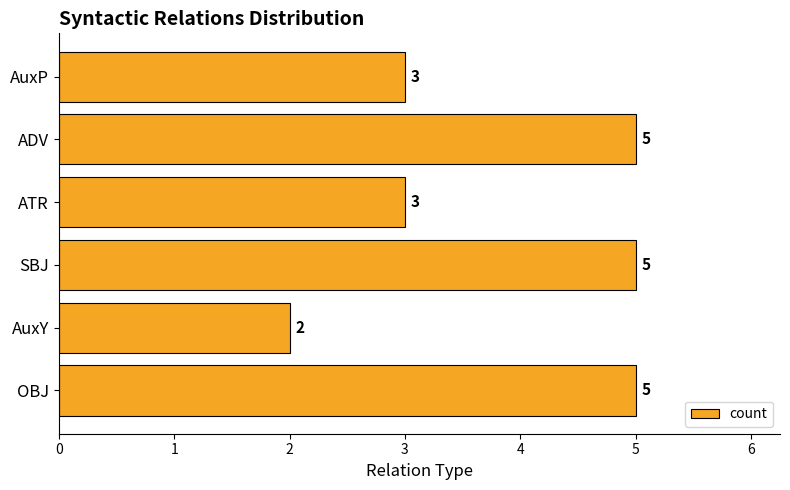

The value at ADV is 5. True or false?

True